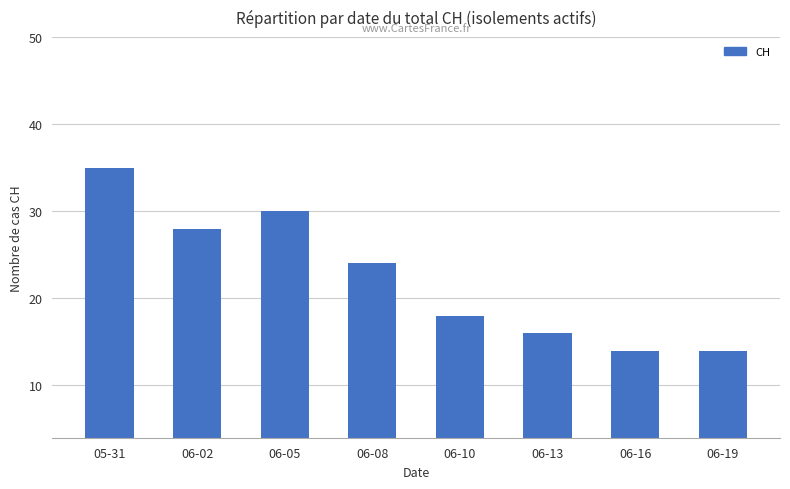

What is the change in value from 06-08 to 06-13?

-8